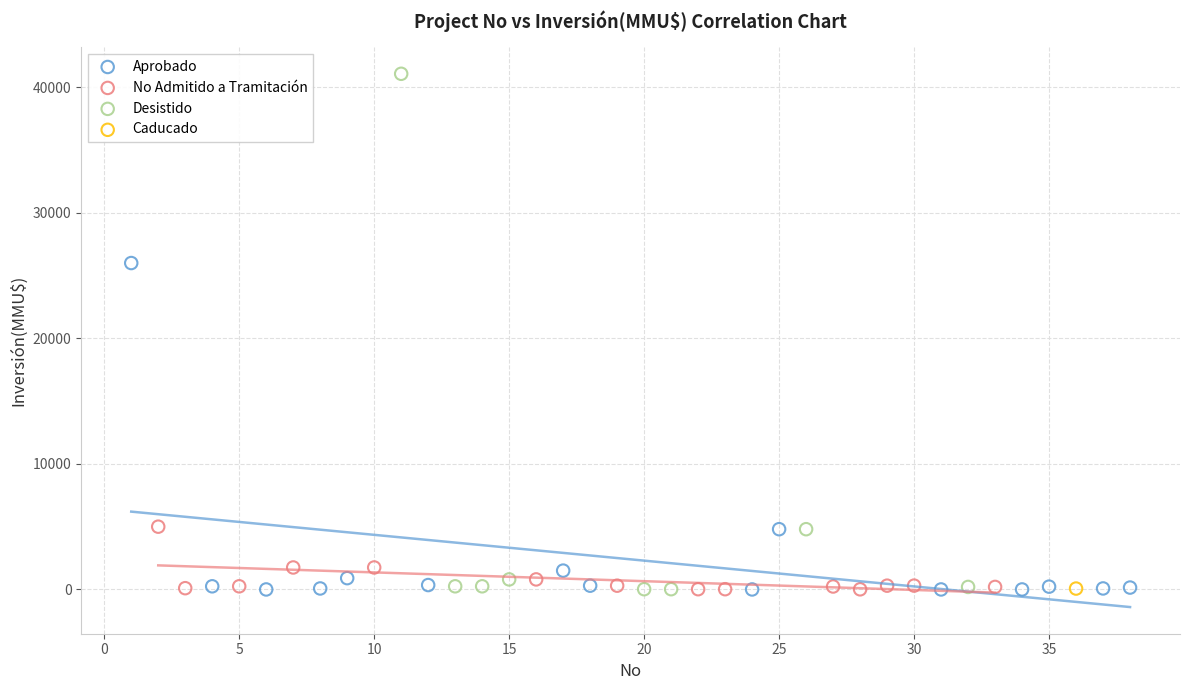

What are all the series names shown in the legend?

Aprobado, No Admitido a Tramitación, Desistido, Caducado